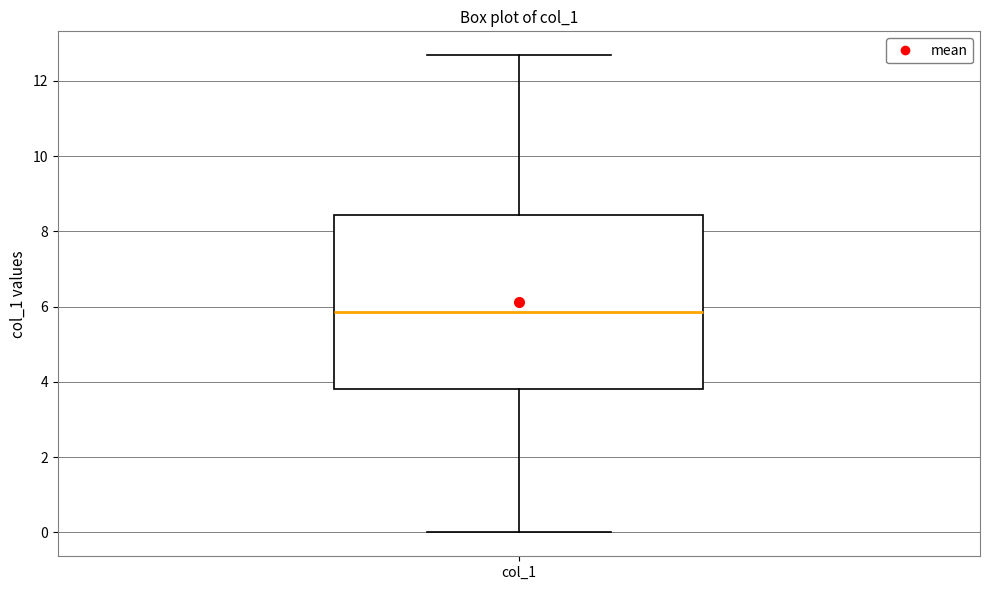

Where does the median line of the box for col_1 sit on the y-axis? The values are not printed on the chart, so give them approximately, as read against the axis.

5.8